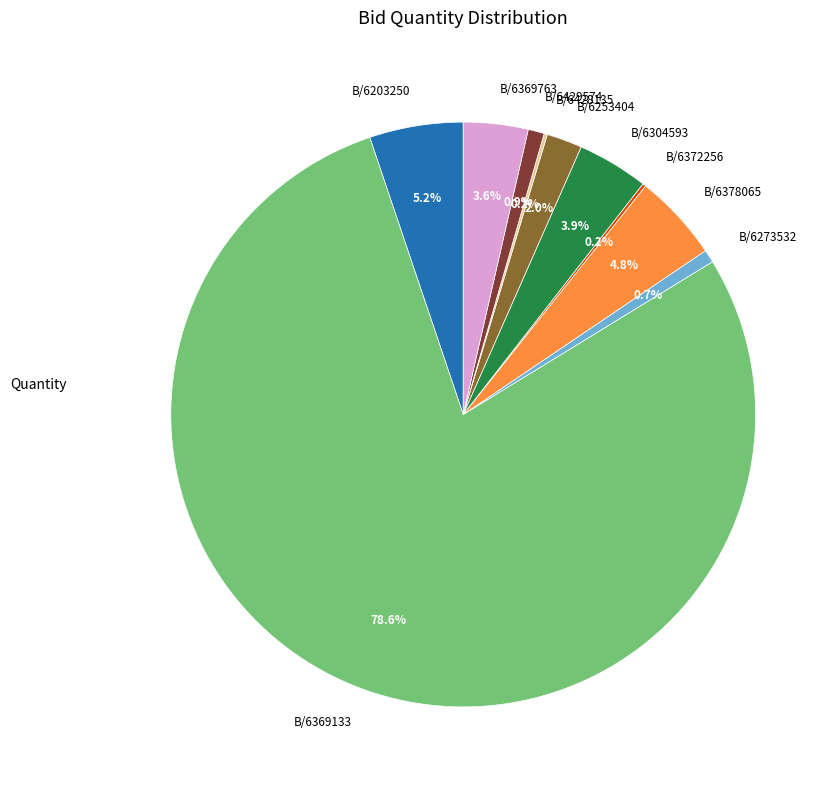

Which slice represents more than half of the pie?

B/6369133